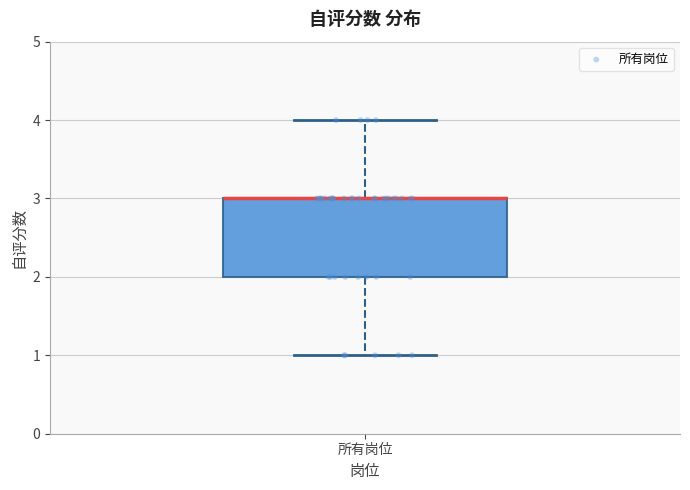

Read this box plot against the y-axis: the position of the median line, the range covered by the box, and the ends of both whiskers. The values are not printed on the chart, so give them approximately, as read against the axis.

median 3 (drawn on the box's upper edge), box 2 to 3, whiskers 1 to 4